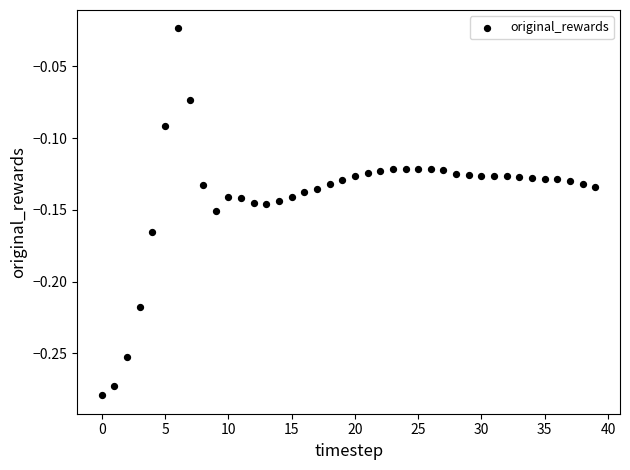

What is the range of Y values (max minus min)?

0.3